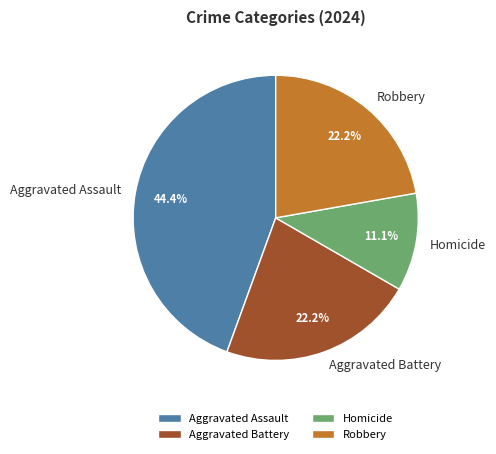

Is Aggravated Battery the majority of the pie?

No